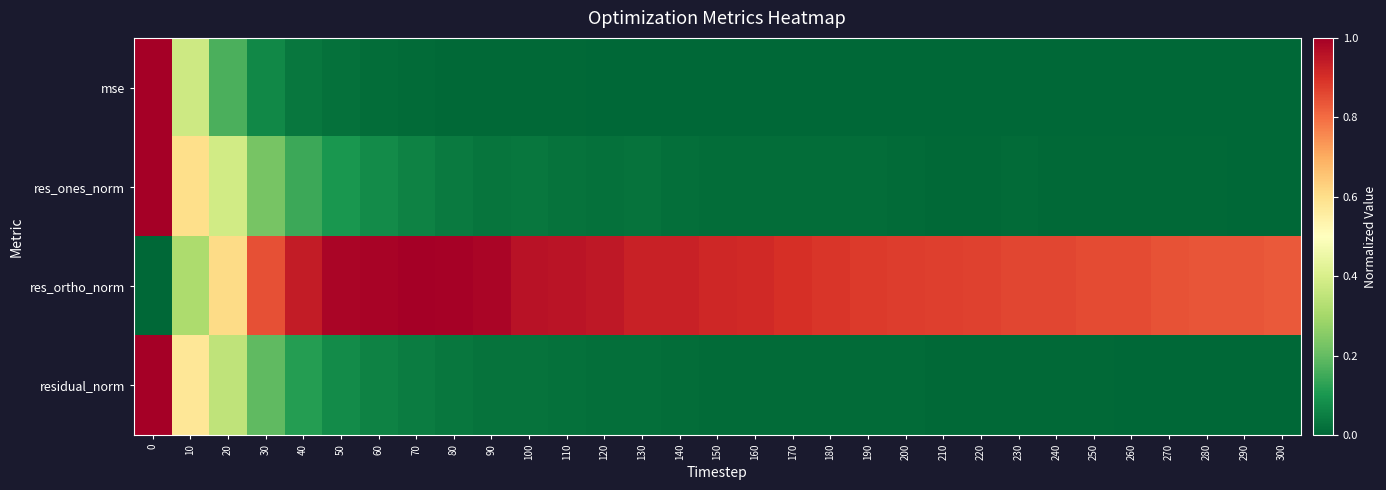

Which category has the lowest value across all series?

300